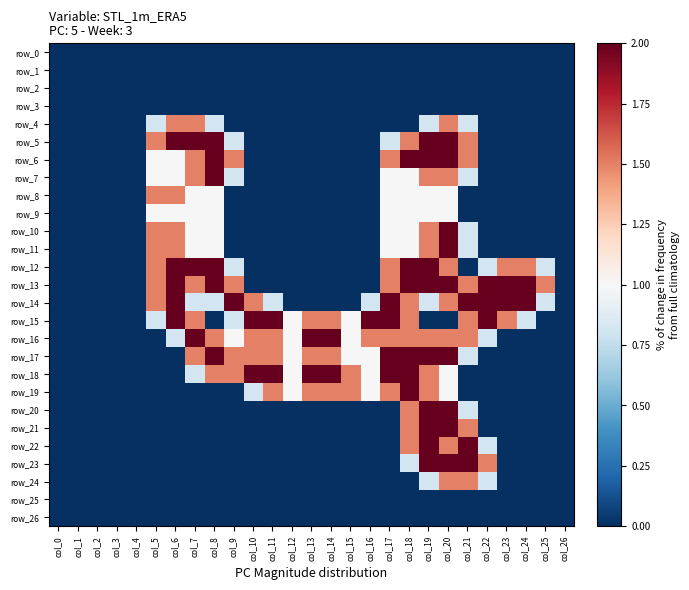

At which category does the chart reach its peak across all series?

col_6